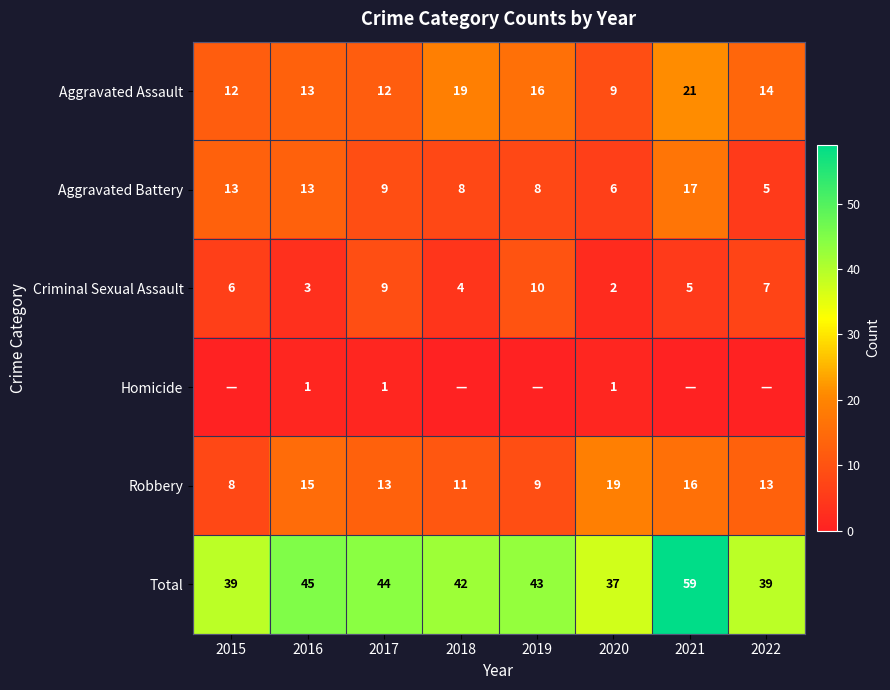

Is the value of Total at 2019 greater than the value of Criminal Sexual Assault at 2015?

Yes